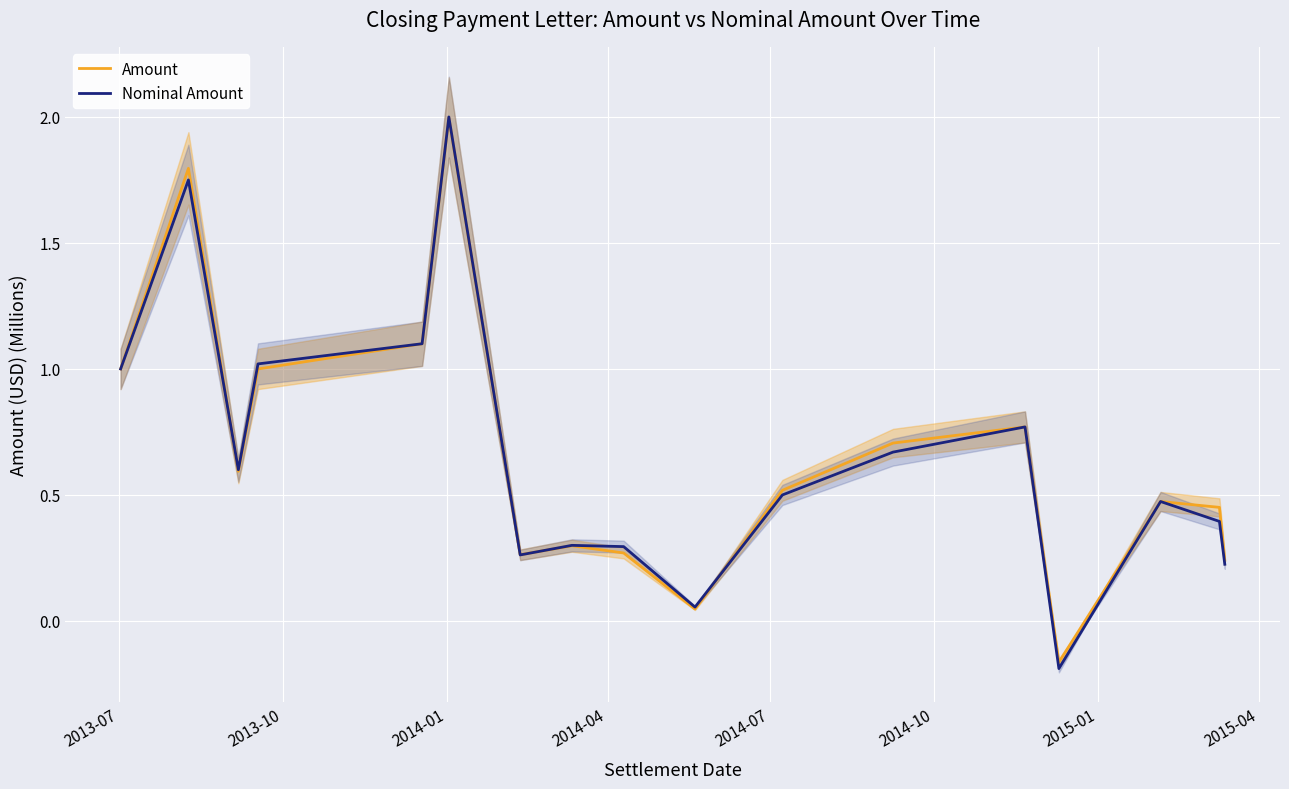

What is the difference between the second highest and minimum values in the Nominal Amount series?

1.9